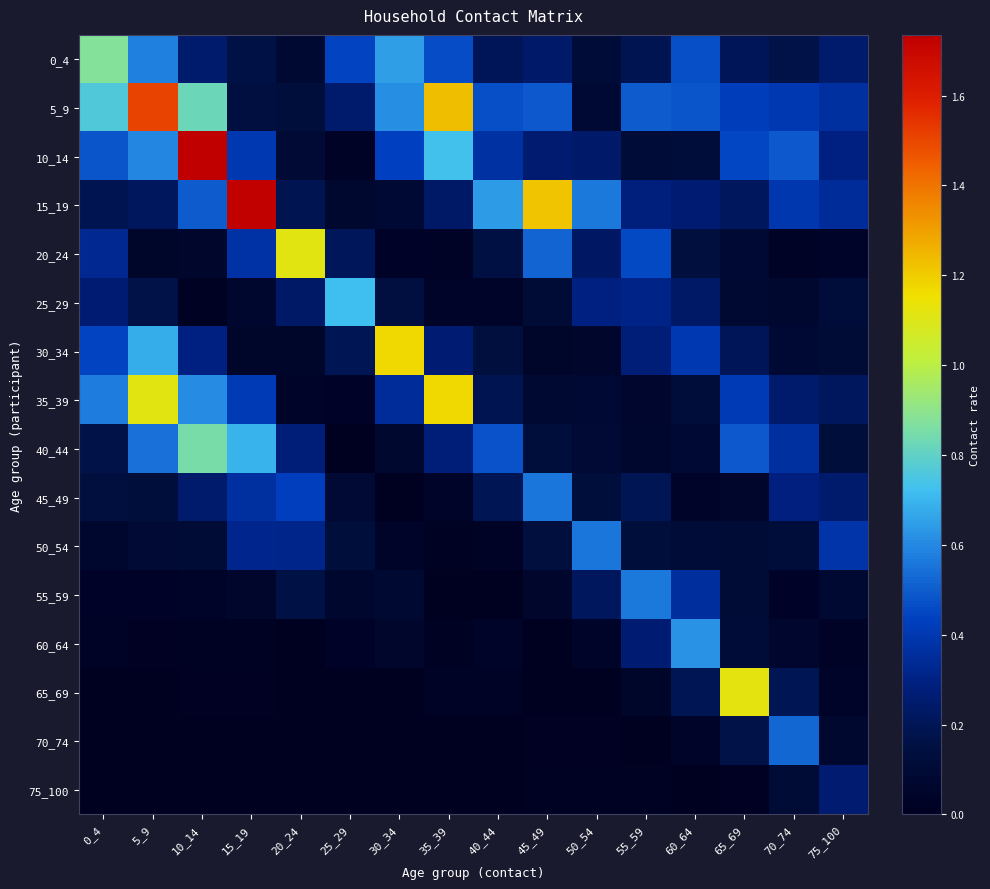

Rank the series at 45_49 from highest to lowest value.

15_19, 45_49, 20_24, 5_9, 10_14, 0_4, 50_54, 40_44, 25_29, 35_39, 55_59, 30_34, 75_100, 70_74, 60_64, 65_69